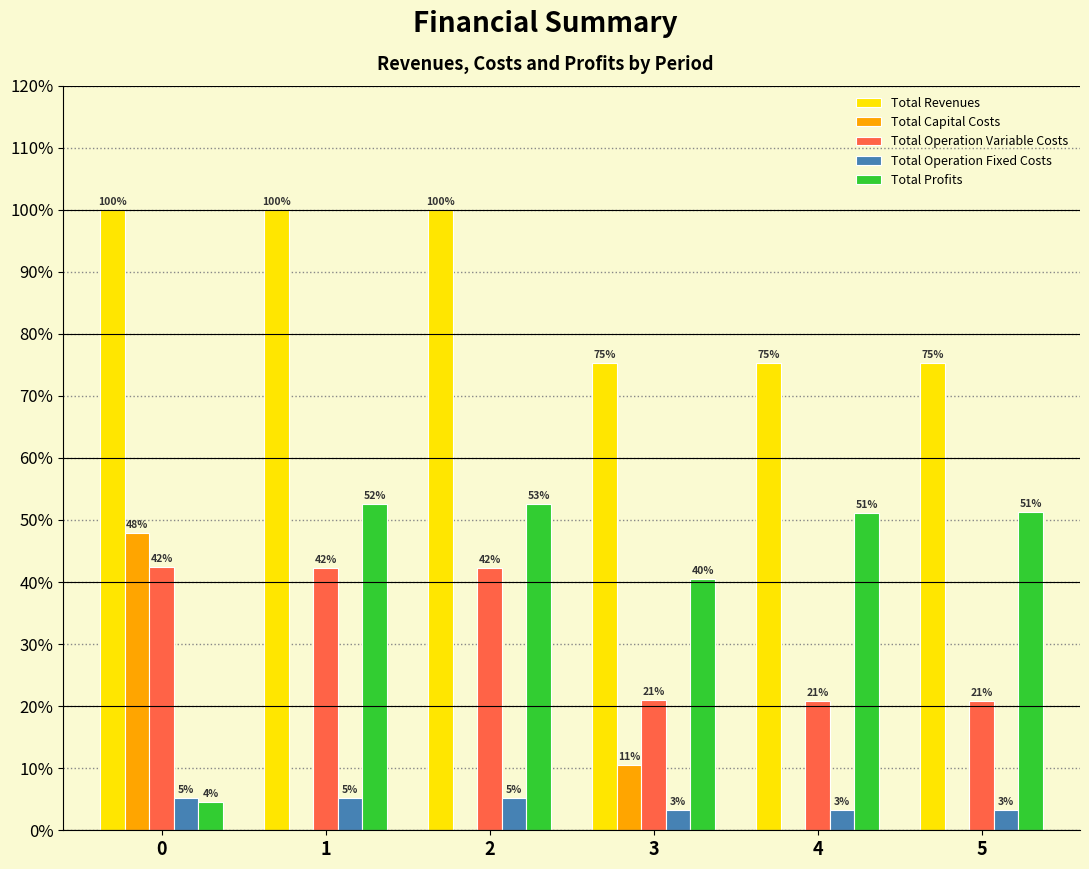

What is the total value across all series at 4?

150.7